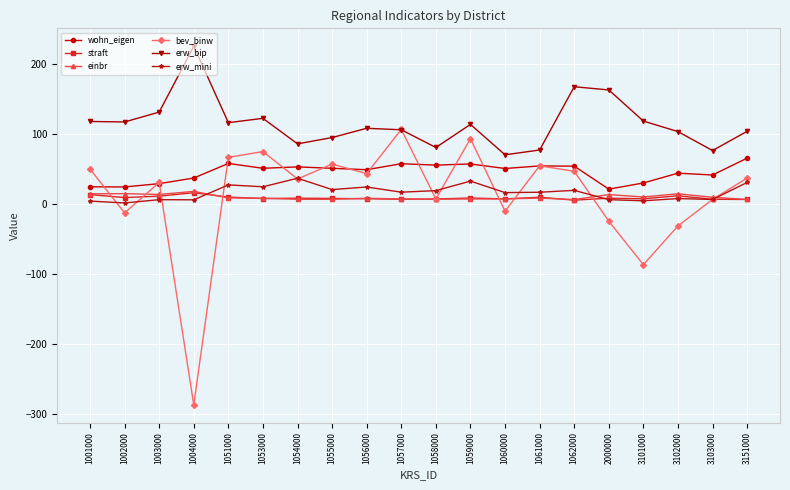

Where does the einbr series first go above 8?

1001000